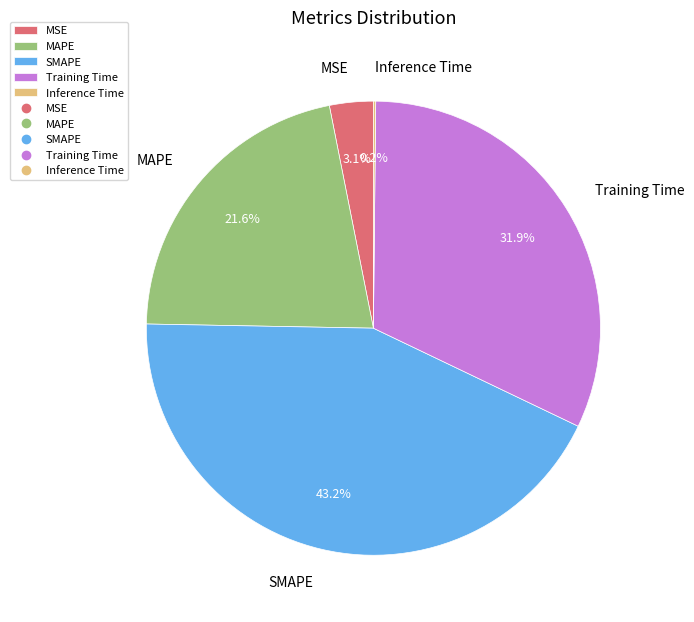

The MSE slice represents 3% of the pie. True or false?

True